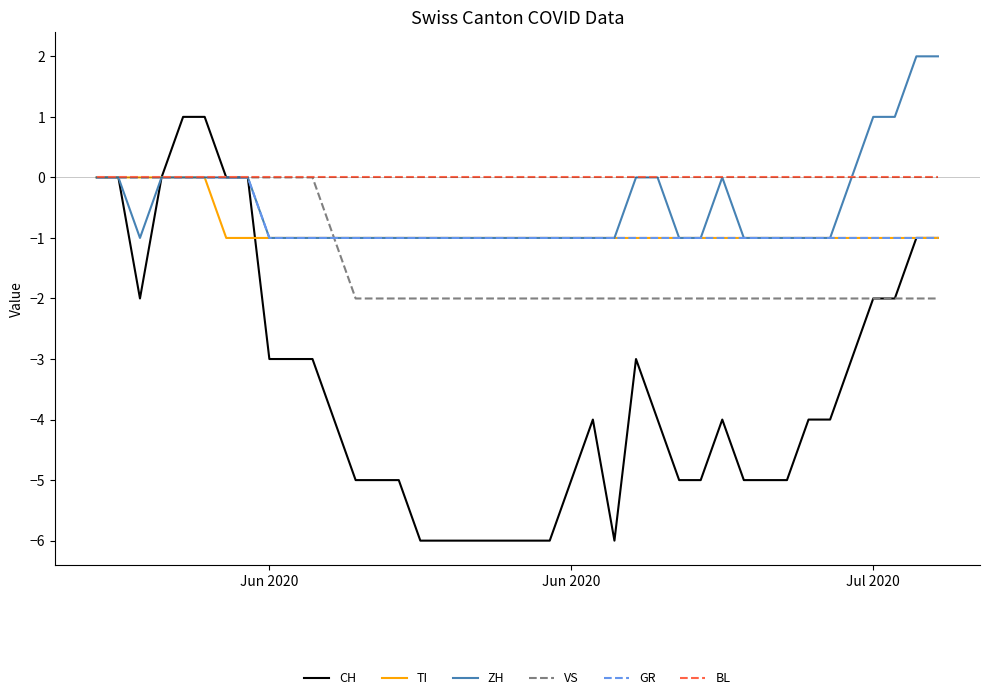

Which series has the largest total across all categories?

BL